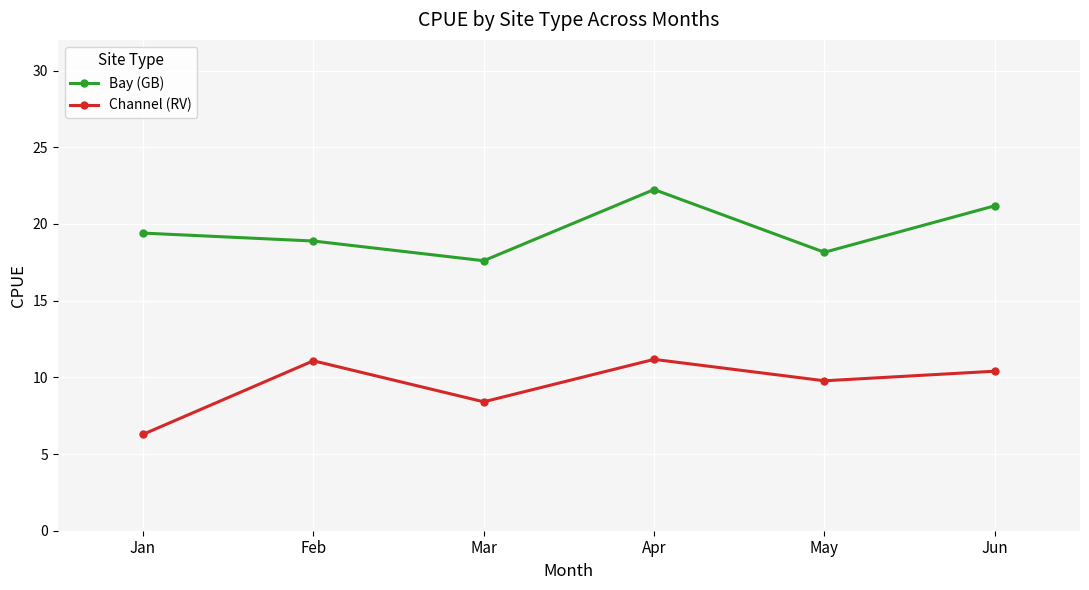

What is the minimum value for Channel (RV)?

6.3